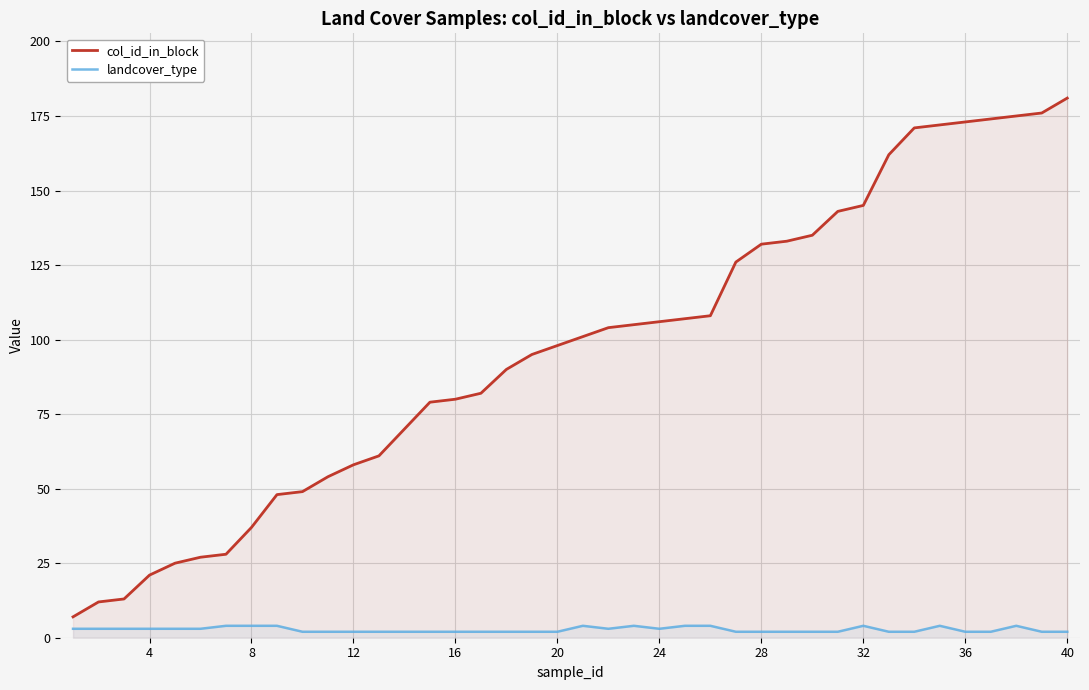

What is the sum of all landcover_type values?

108